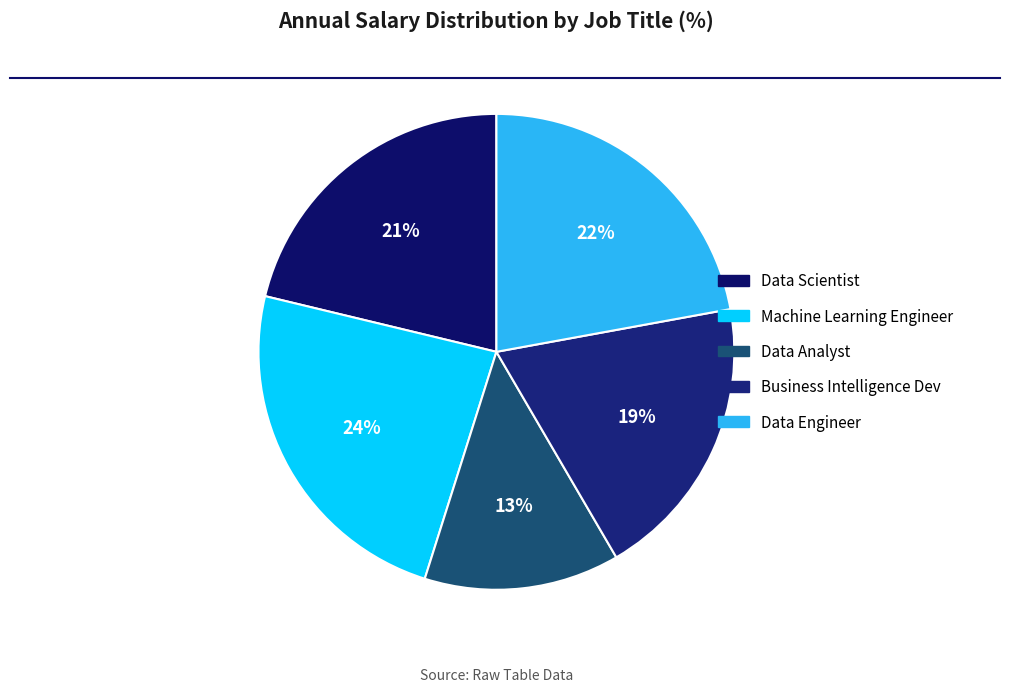

To the nearest percent, what is the difference between the largest and smallest slice percentages?

11%